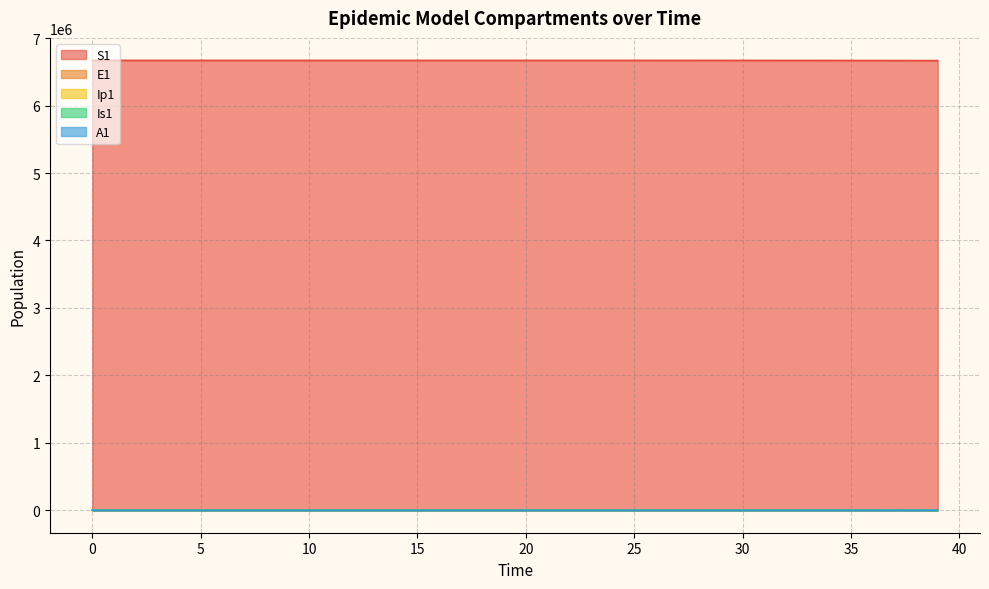

List the series in order of their peak value, lowest first.

Ip1, A1, Is1, E1, S1